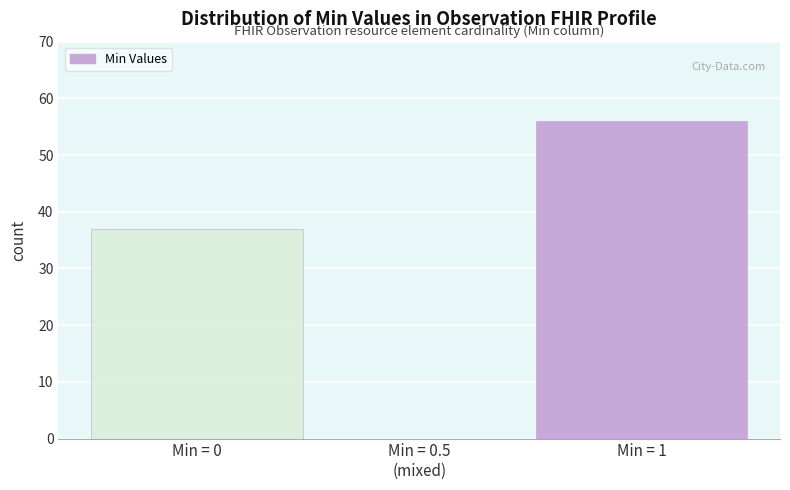

At which label is the value closest to 28?

Min = 0